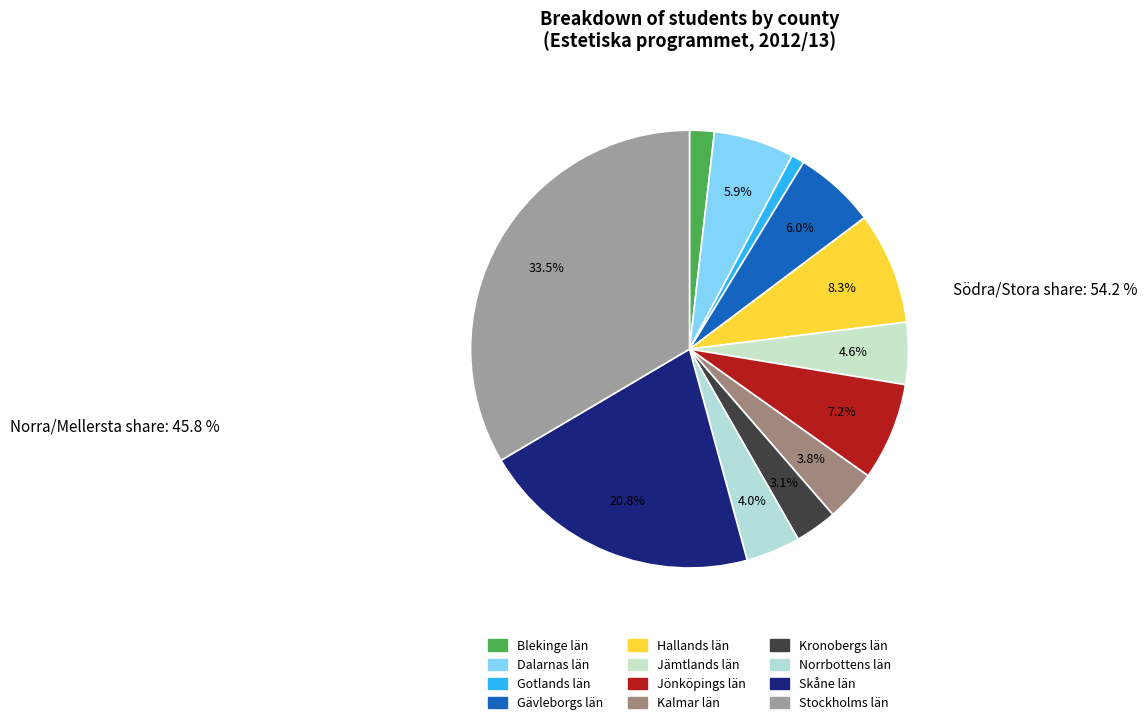

To the nearest percent, what percentage of the pie is Norrbottens län?

4%